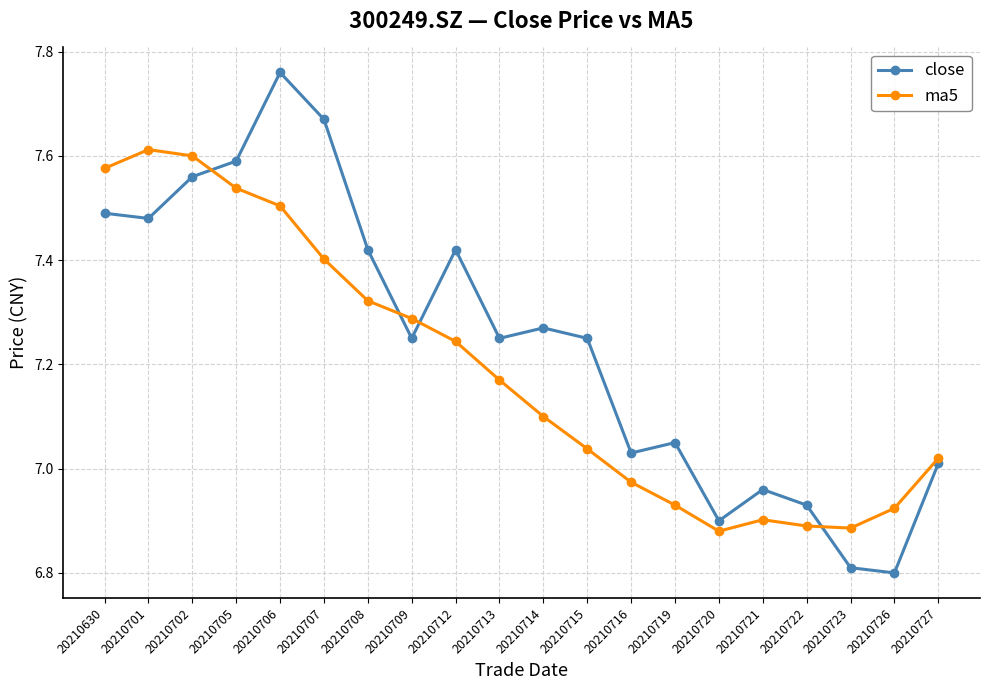

Does the chart have visible grid lines?

Yes